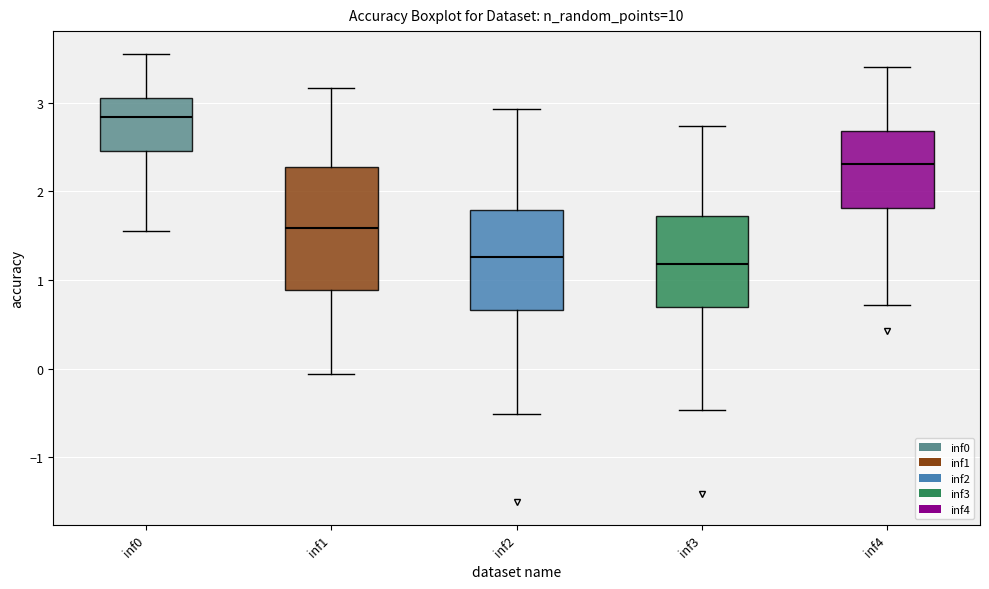

Reading left to right, read every box against the y-axis: the position of its median line, the range the box covers, and the ends of its whiskers. The values are not printed on the chart, so give them approximately, as read against the axis.

inf0: median 2.8, box 2.5 to 3.1, whiskers 1.5 to 3.6
inf1: median 1.6, box 0.9 to 2.3, whiskers -0.1 to 3.2
inf2: median 1.3, box 0.7 to 1.8, whiskers -0.5 to 2.9
inf3: median 1.2, box 0.7 to 1.7, whiskers -0.5 to 2.7
inf4: median 2.3, box 1.8 to 2.7, whiskers 0.7 to 3.4